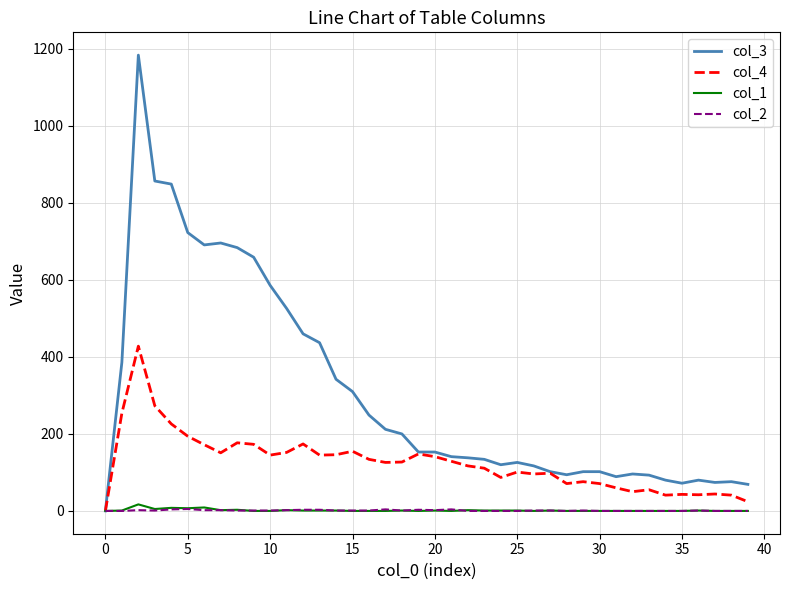

What is the greatest value displayed?

1184